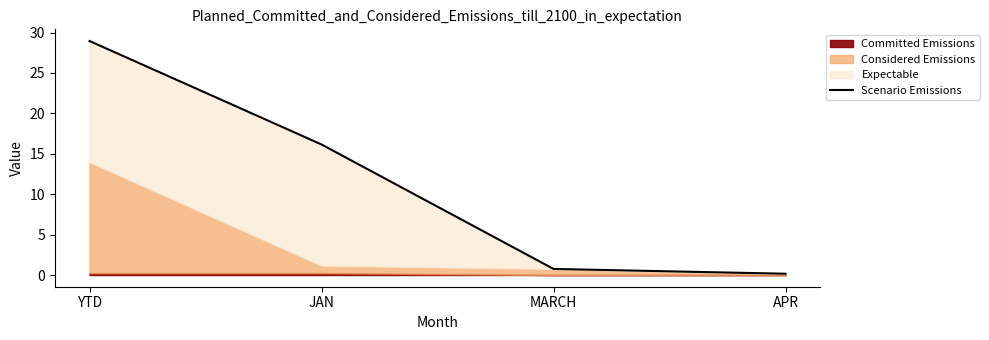

What is the sum of the values at YTD and MARCH?

29.7